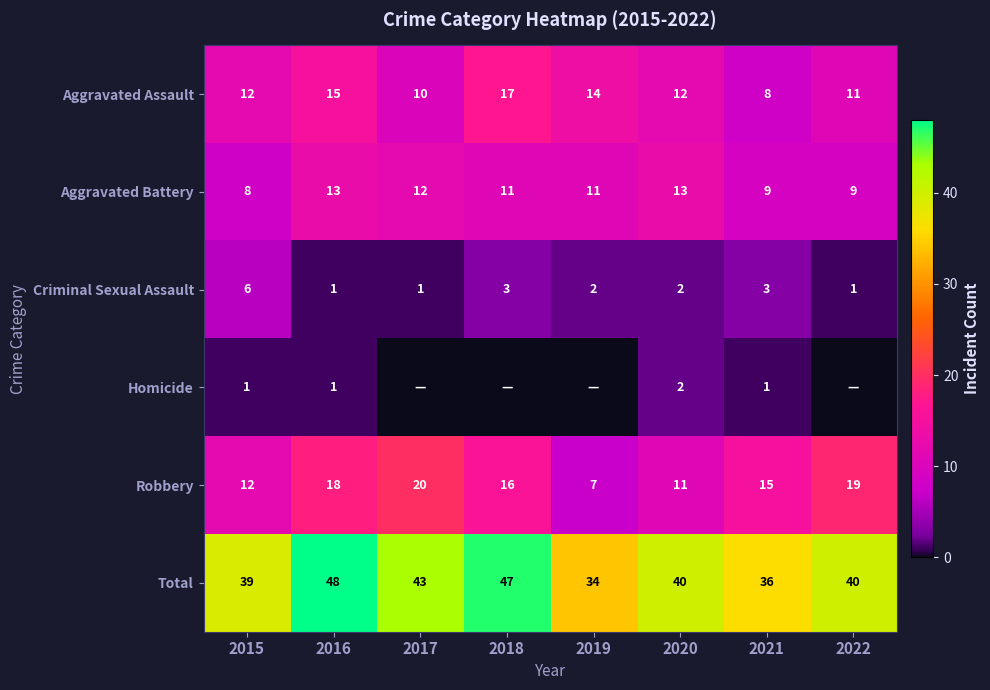

How many series are shown in this chart?

6